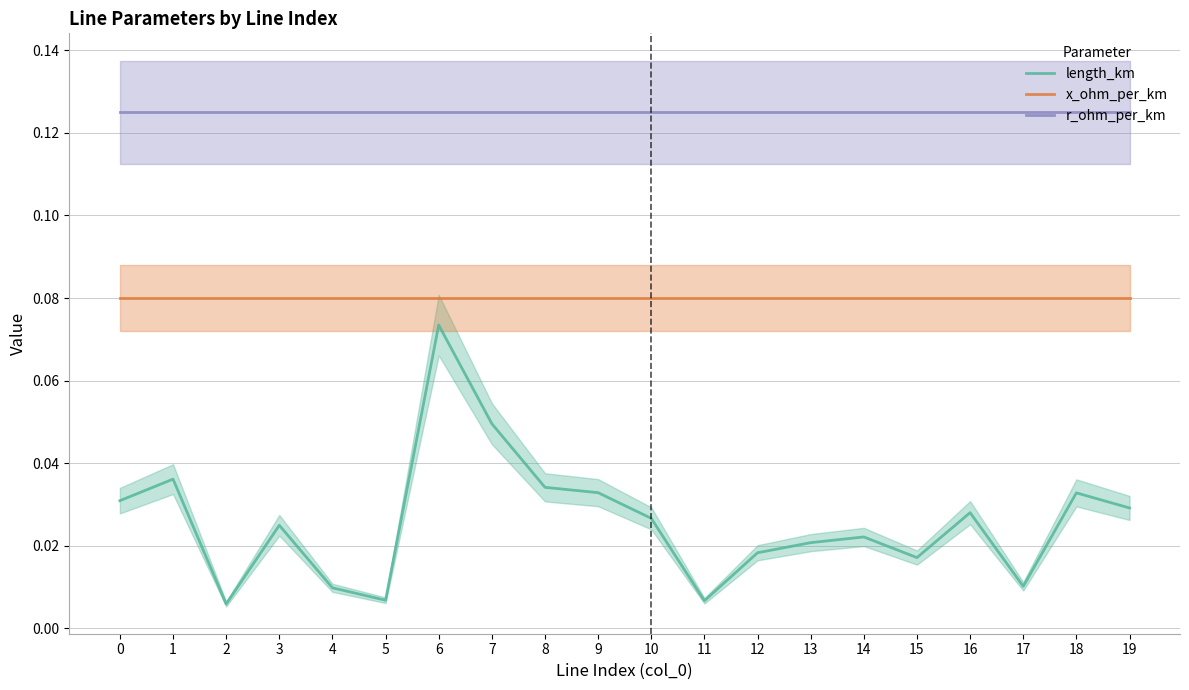

How many lines are shown in the chart?

3